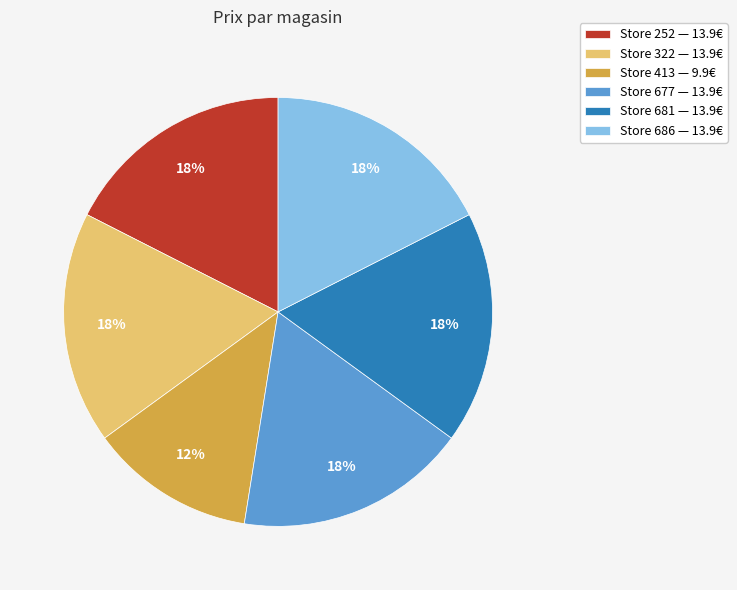

The Store 677 — 13.9€ slice represents 18% of the pie. True or false?

True